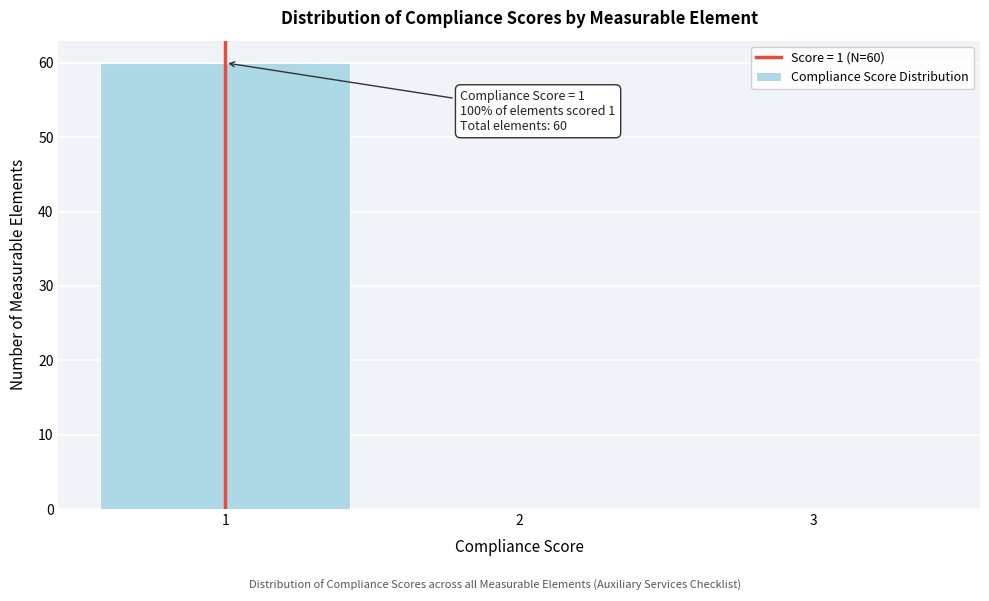

Over which range of the x-axis is the bar tallest?

0.5 to 1.5